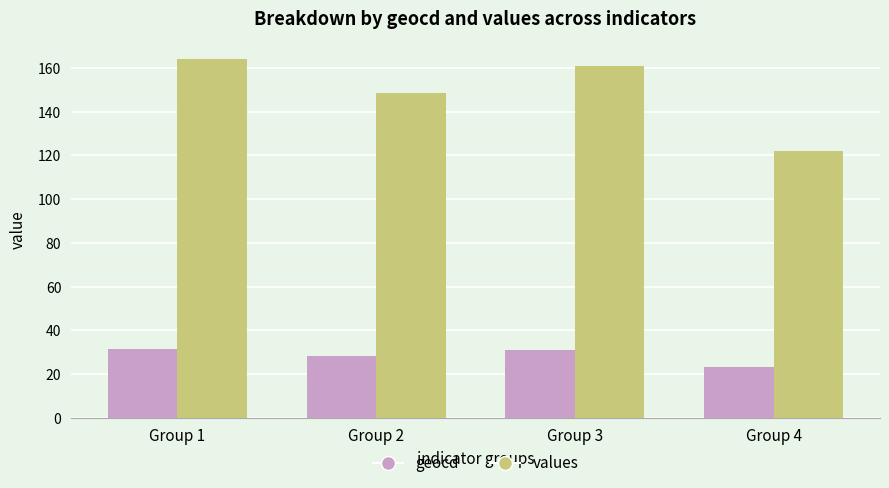

How many data points in geocd are above 30?

2